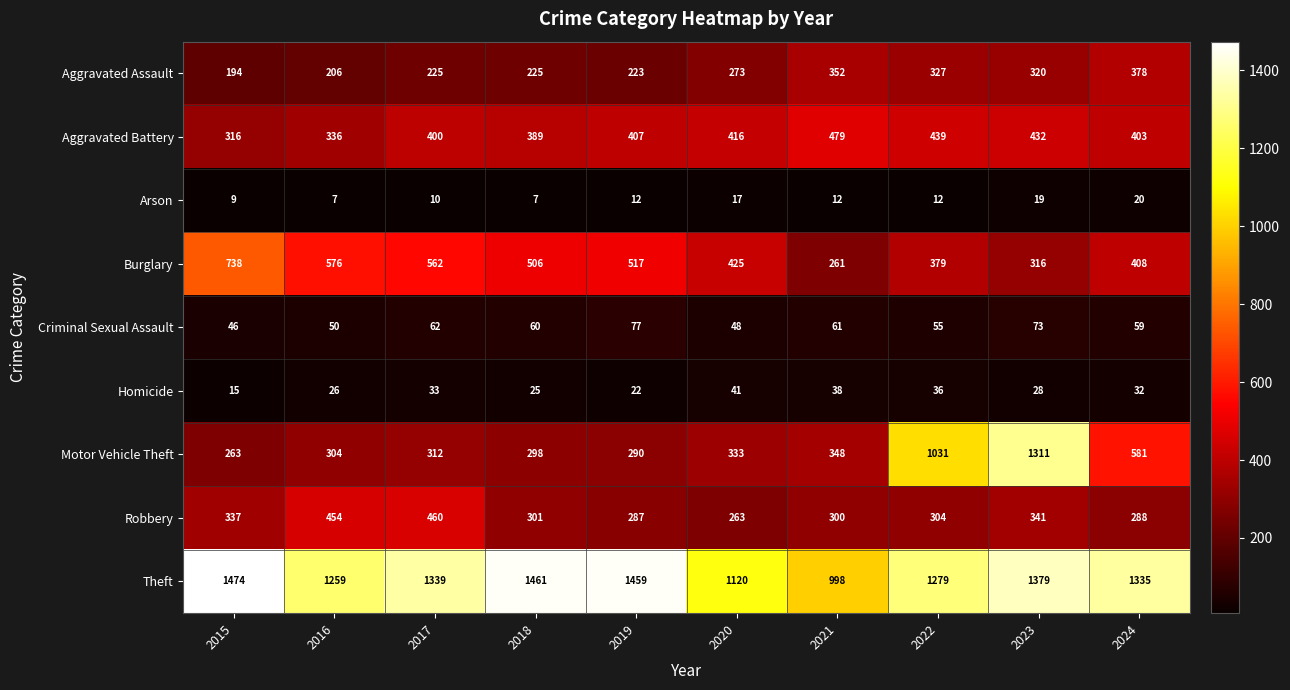

Which series changed the most between 2016 and 2020?

Robbery